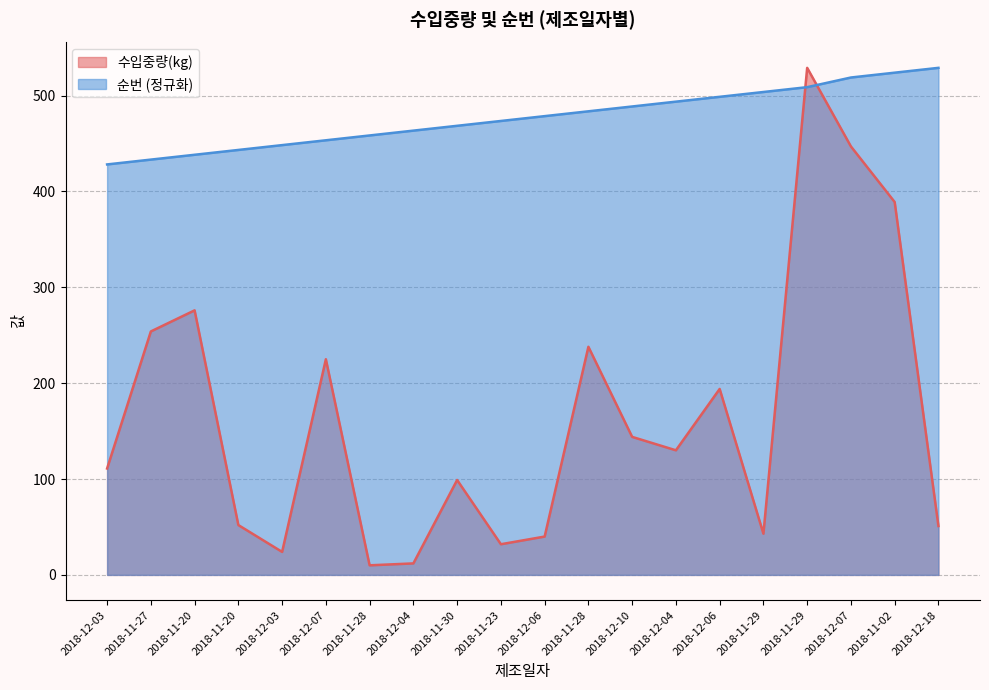

At which label does 수입중량(kg) first exceed 130?

2018-11-27